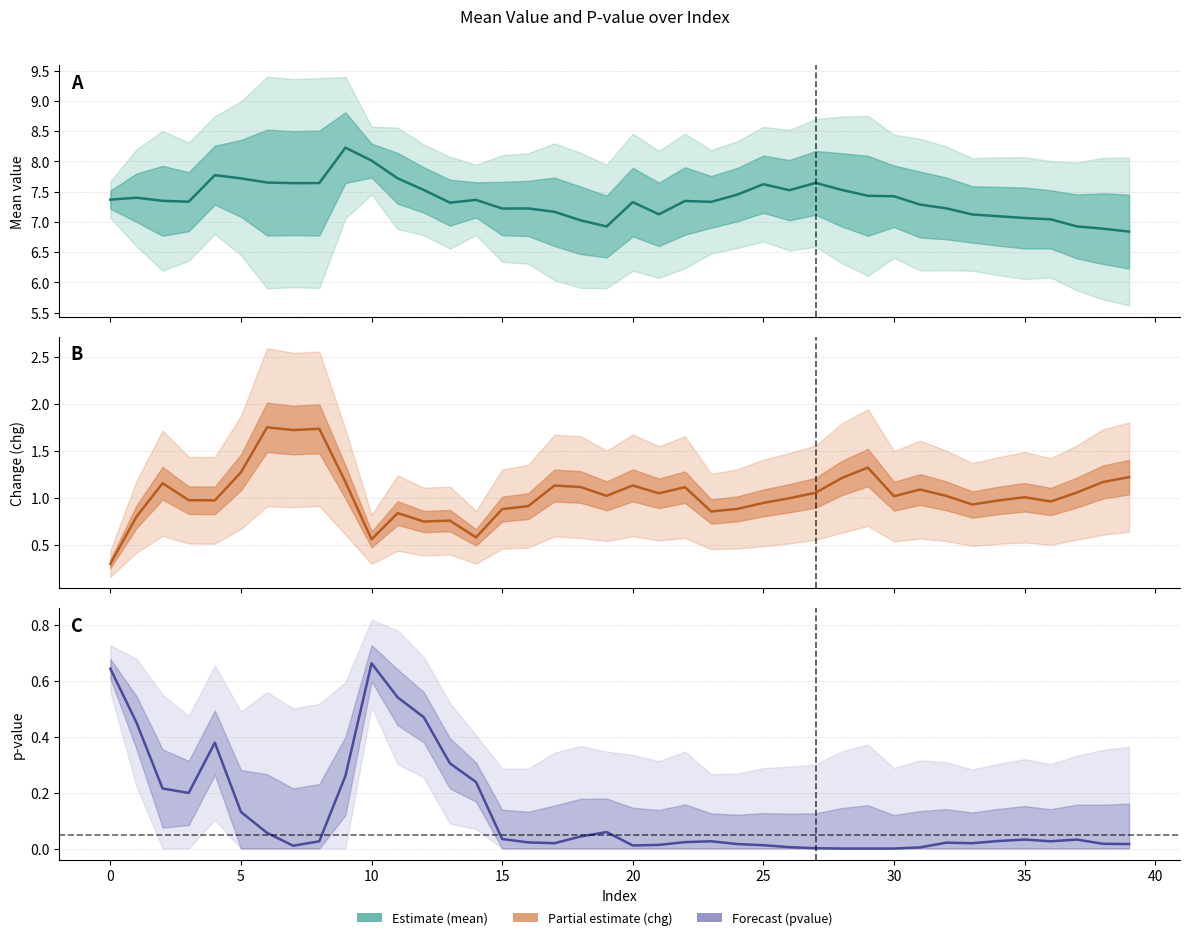

What is the difference between the mean (Estimate) values at 38 and 25?

0.8